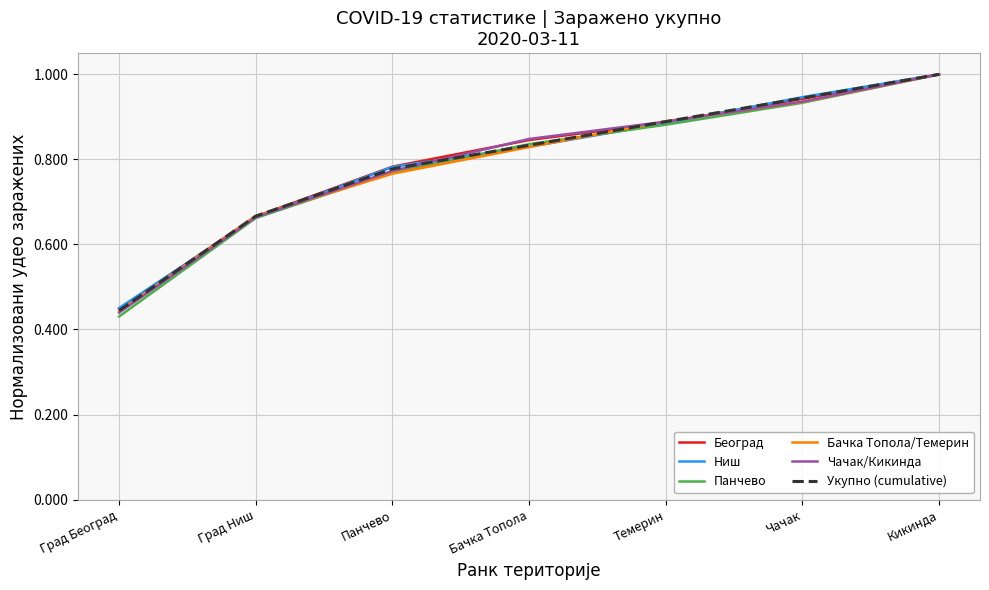

The value of Чачак/Кикинда at Град Ниш is 0.9. True or false?

False